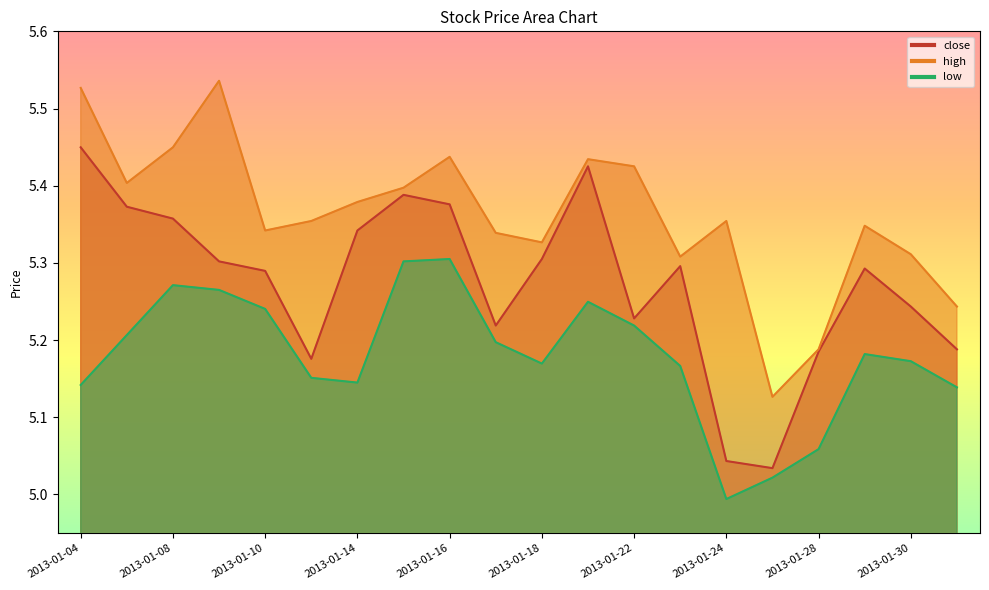

Reading right to left, what are all the values shown in this chart?

close: 5.2	5.2	5.3	5.2	5.0	5.0	5.3	5.2	5.4	5.3	5.2	5.4	5.4	5.3	5.2	5.3	5.3	5.4	5.4	5.4
high: 5.2	5.3	5.3	5.2	5.1	5.4	5.3	5.4	5.4	5.3	5.3	5.4	5.4	5.4	5.4	5.3	5.5	5.4	5.4	5.5
low: 5.1	5.2	5.2	5.1	5.0	5.0	5.2	5.2	5.2	5.2	5.2	5.3	5.3	5.1	5.2	5.2	5.3	5.3	5.2	5.1